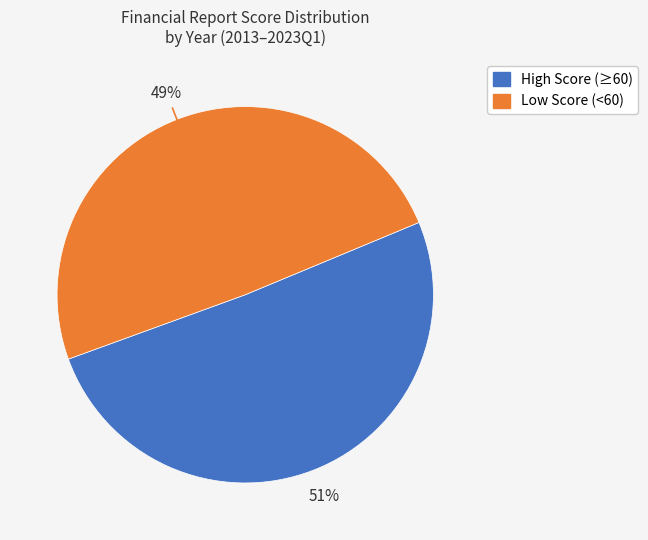

Count the number of slices in the pie.

2